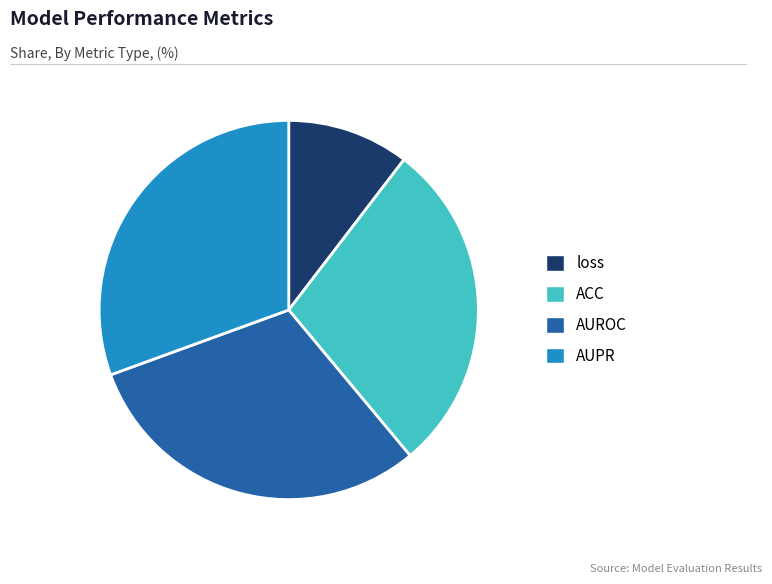

Is the sum of loss and AUROC greater than half?

No